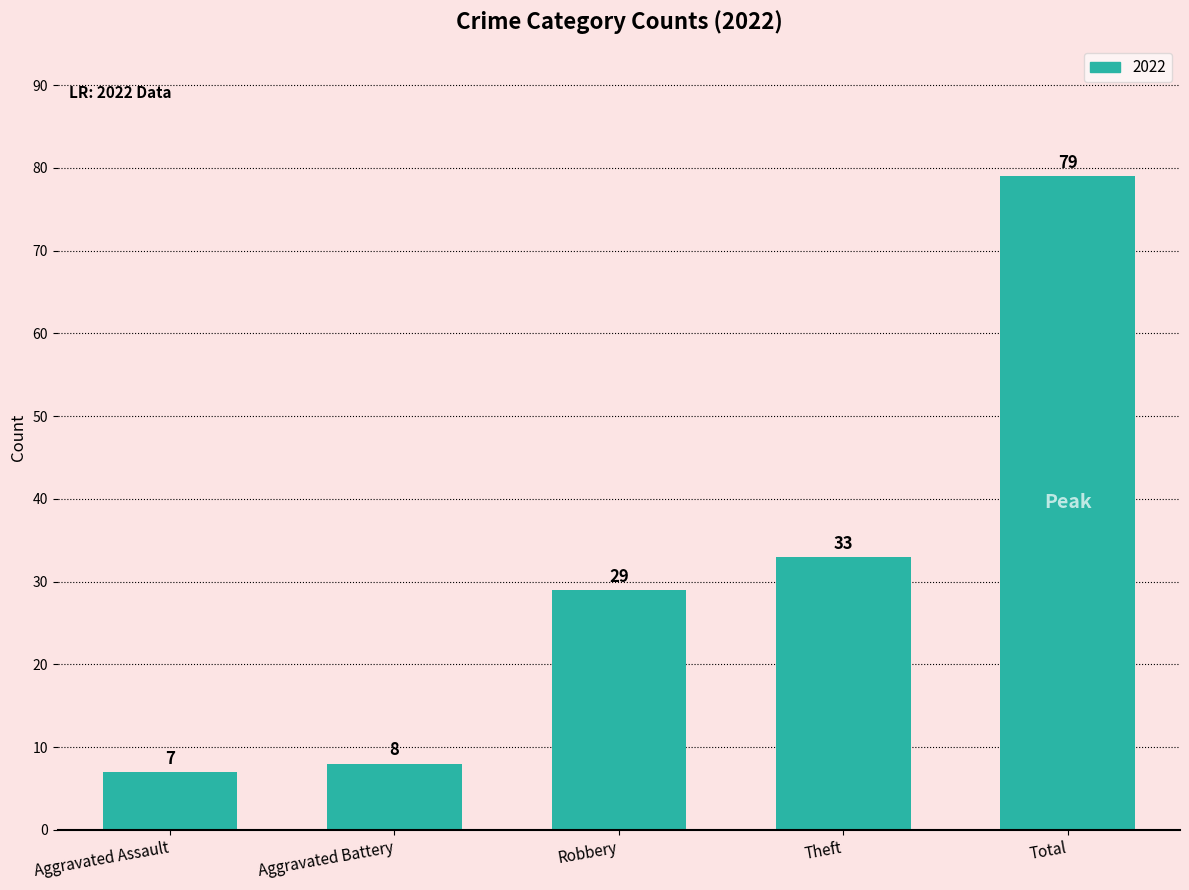

Read the value at Robbery.

29